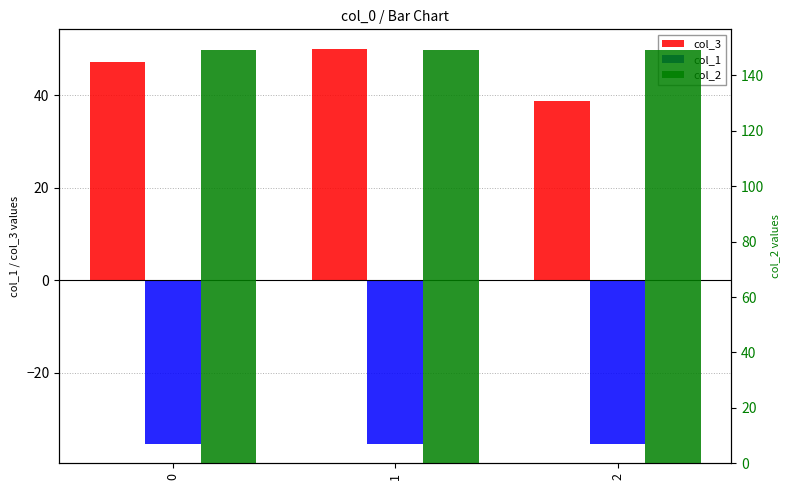

Rank the series by their maximum value, from highest to lowest.

col_2, col_3, col_1